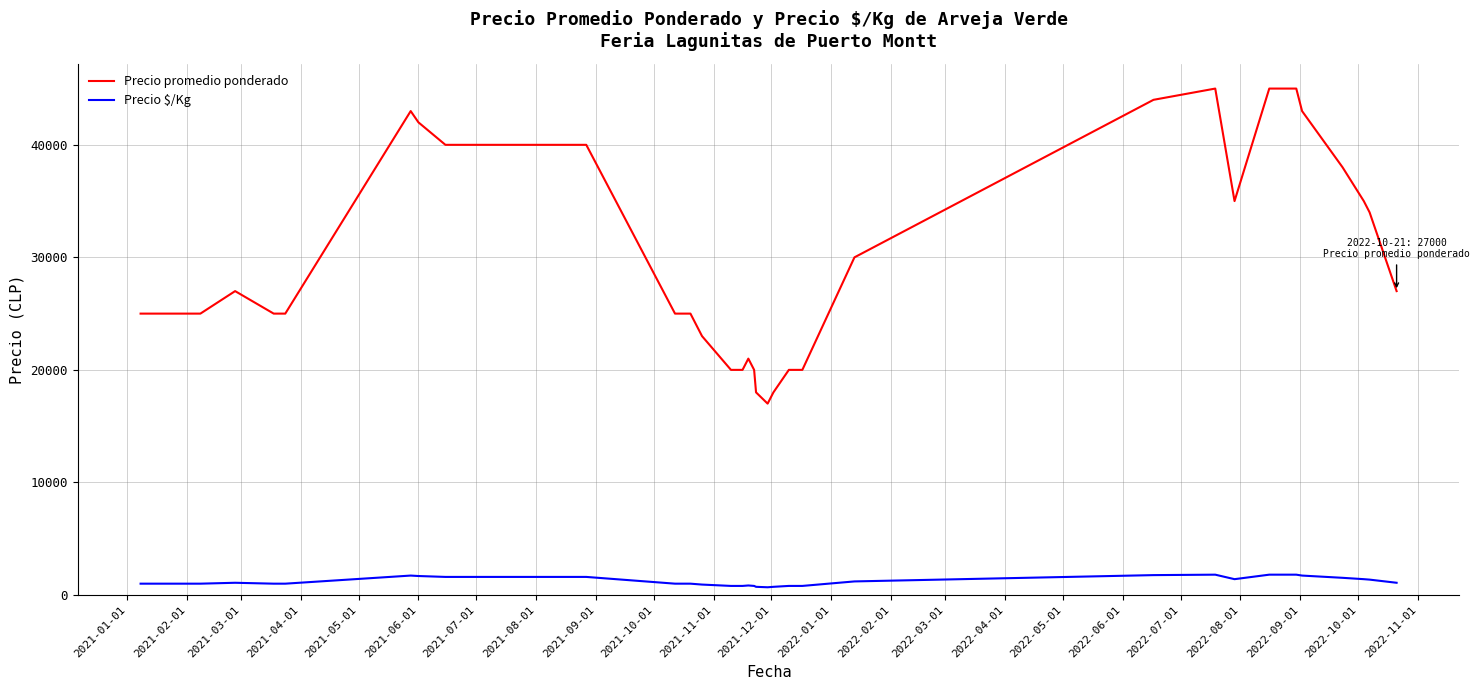

List the series in order of their peak value, highest first.

Precio promedio ponderado, Precio $/Kg